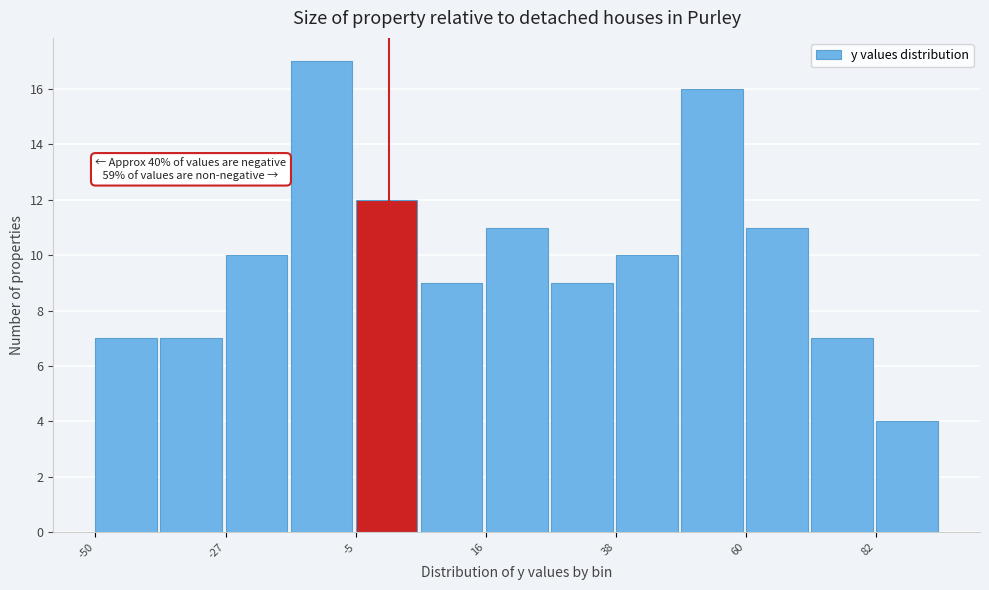

Read against the x-axis, roughly where is the centre of the tallest bar?

-10